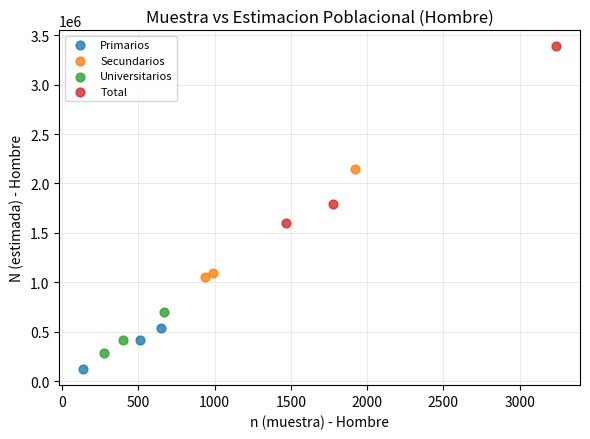

Which series has the largest Y range (max minus min)?

Total